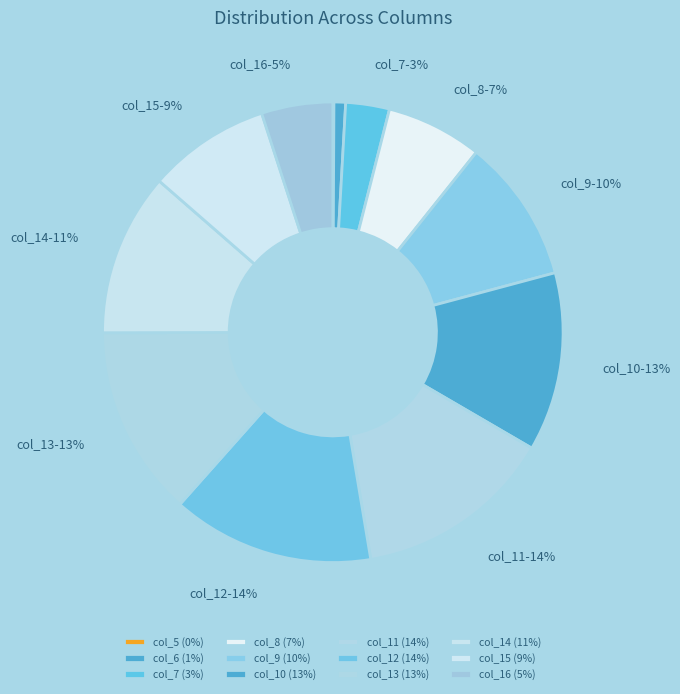

Is there any slice that represents more than half of the pie?

No